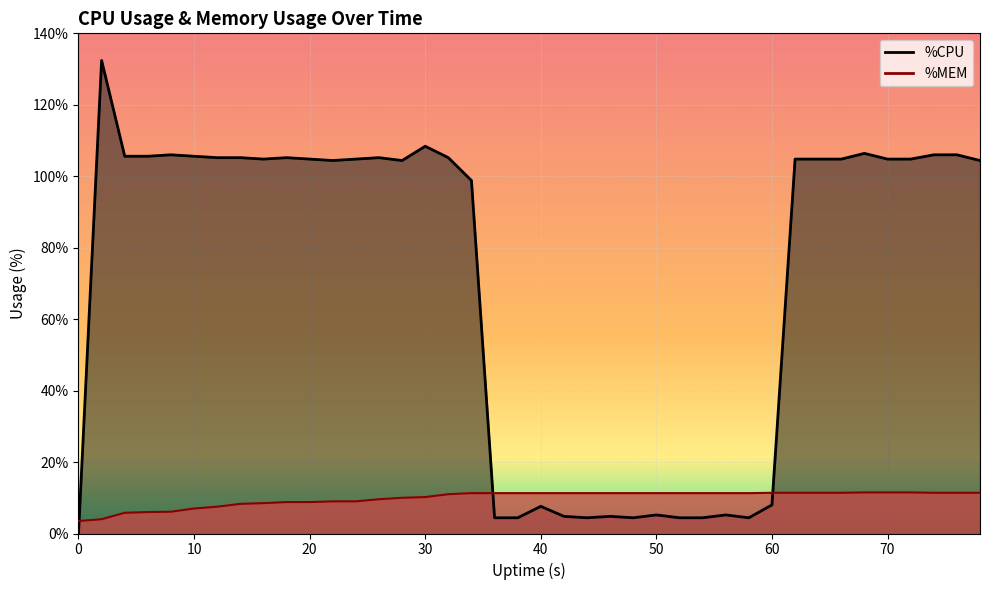

List the series in order of their peak value, lowest first.

%MEM, %CPU